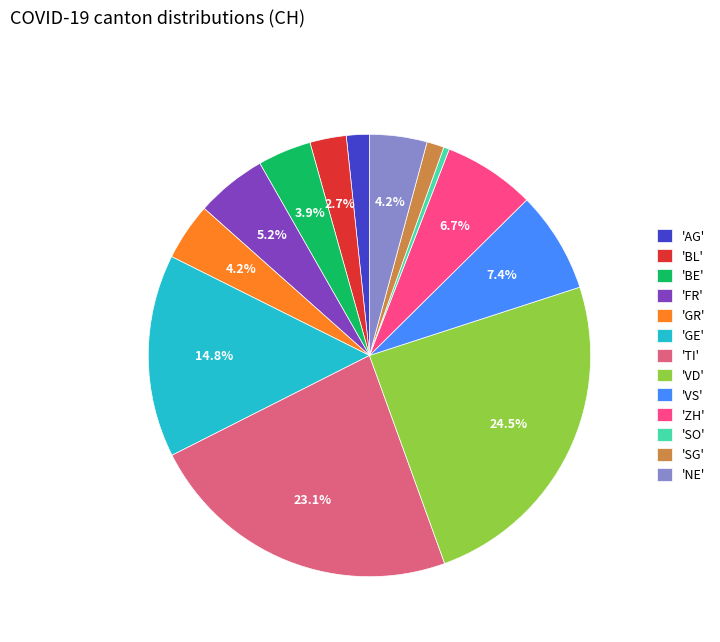

Does any single category account for the majority?

No